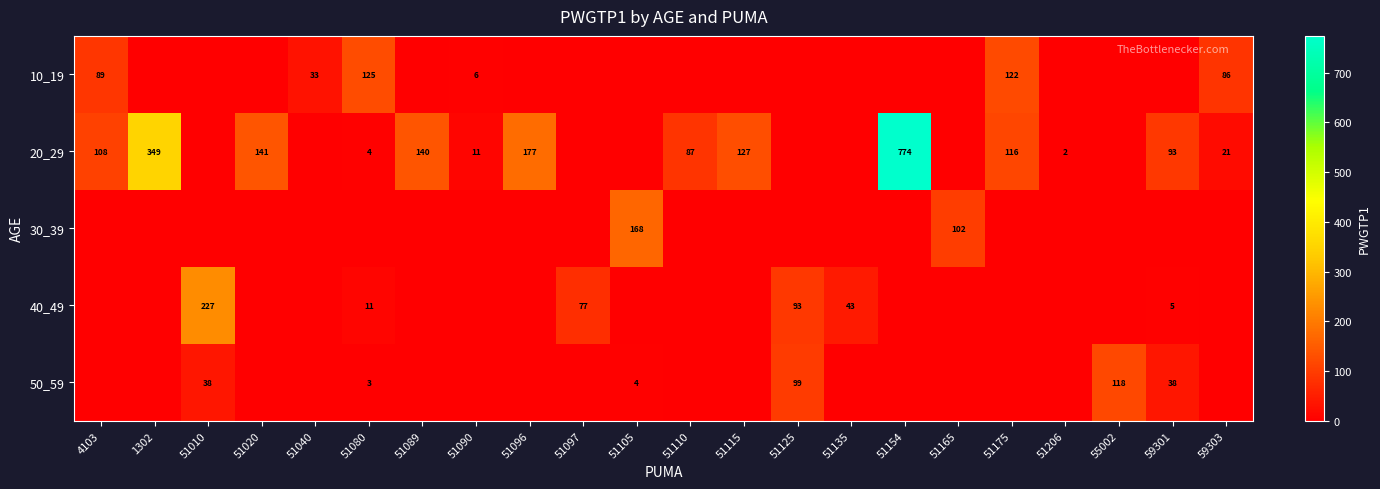

What is the difference between the 20_29 values at 51096 and 51020?

36